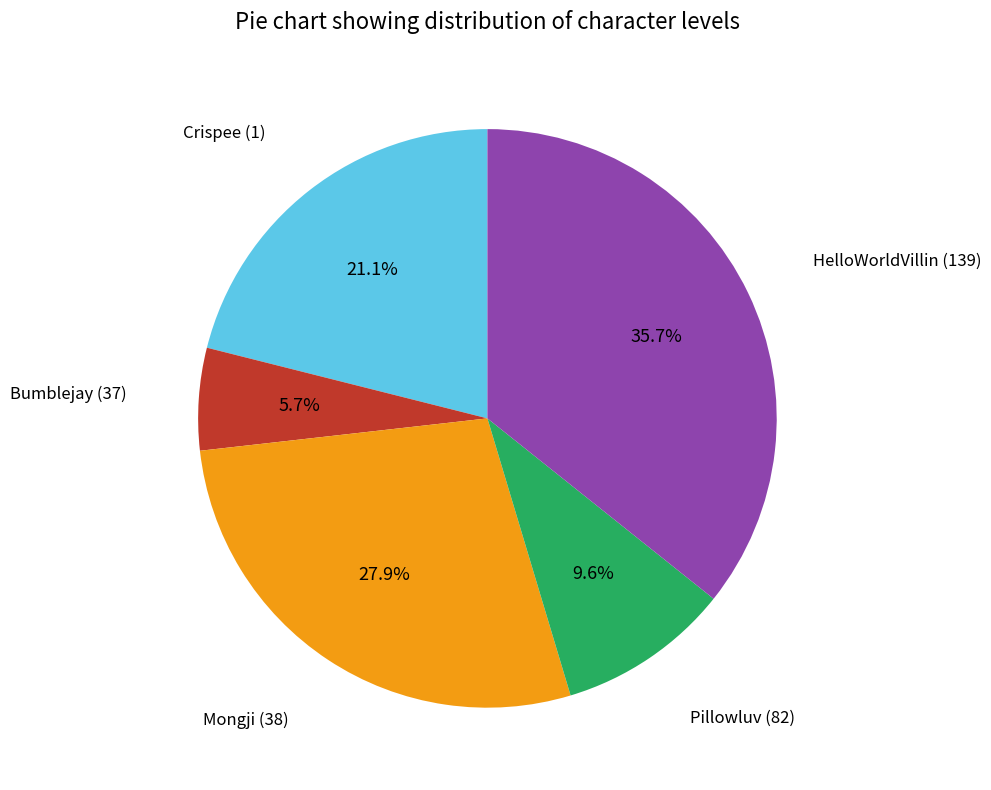

Is there any slice that represents more than half of the pie?

No